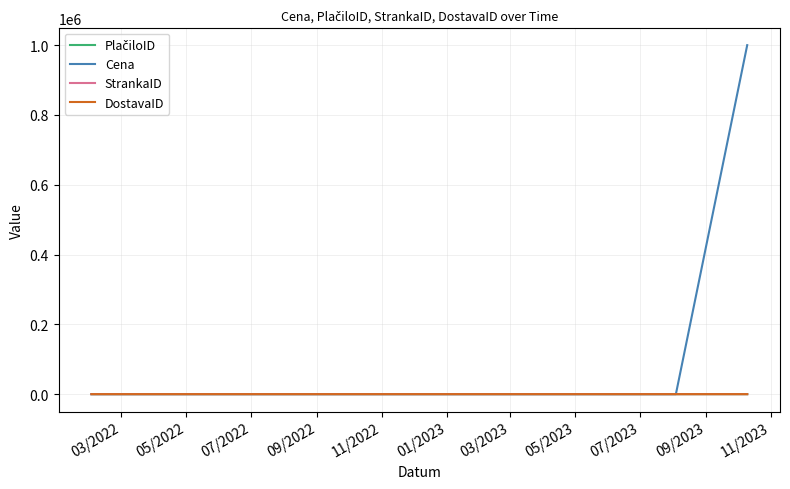

How many lines are shown in the chart?

4